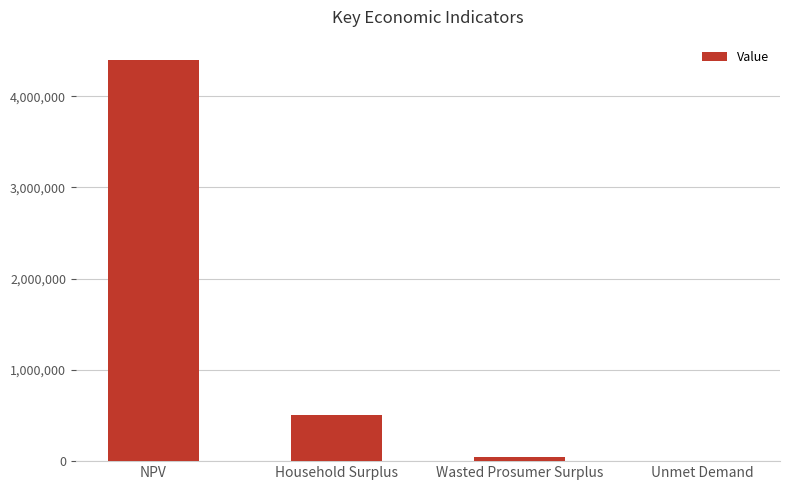

Which category has the highest value across all series?

NPV